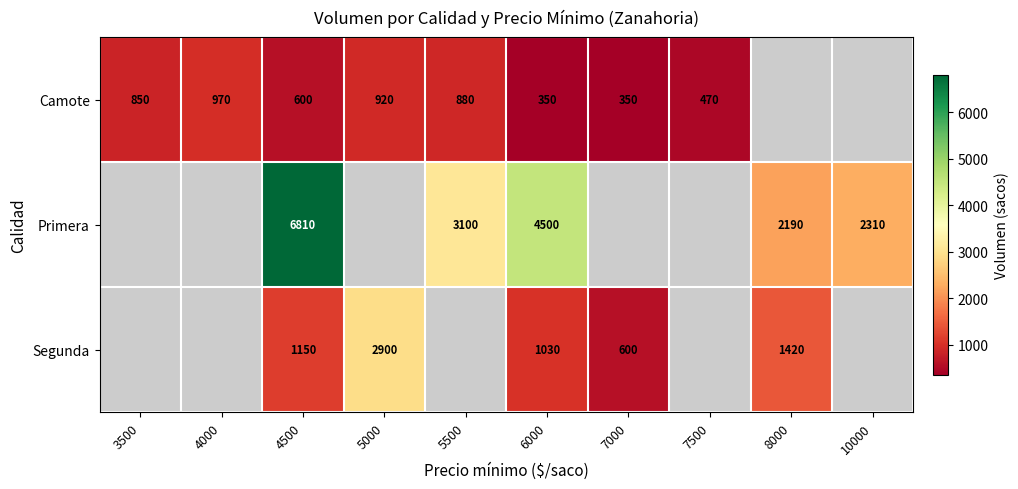

Which has a higher value, 5000 or 4000?

4000